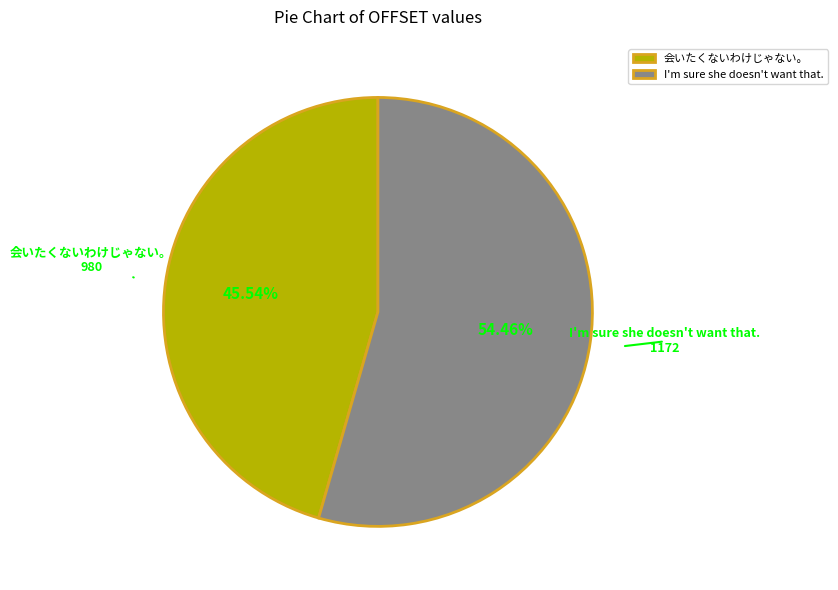

To the nearest percent, what is the difference between the I'm sure she doesn't want that. and 会いたくないわけじゃない。 slice percentages?

9%